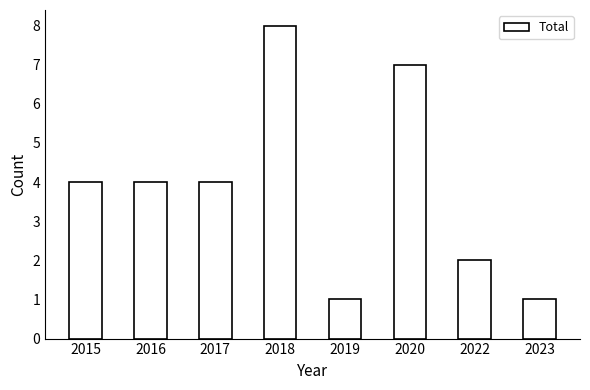

What is the maximum value shown in the chart?

8